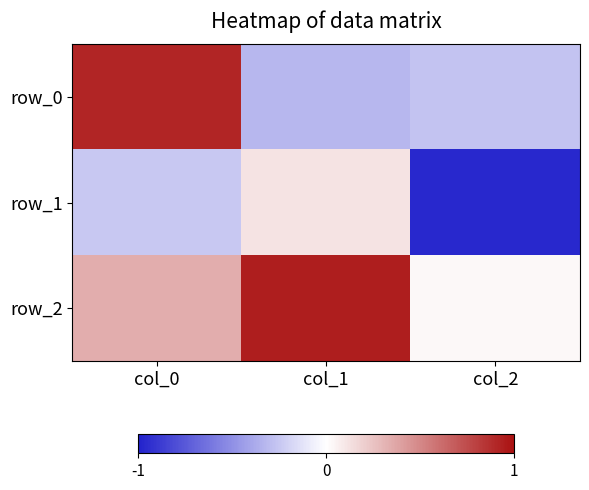

Which series has the widest spread of values?

row_0